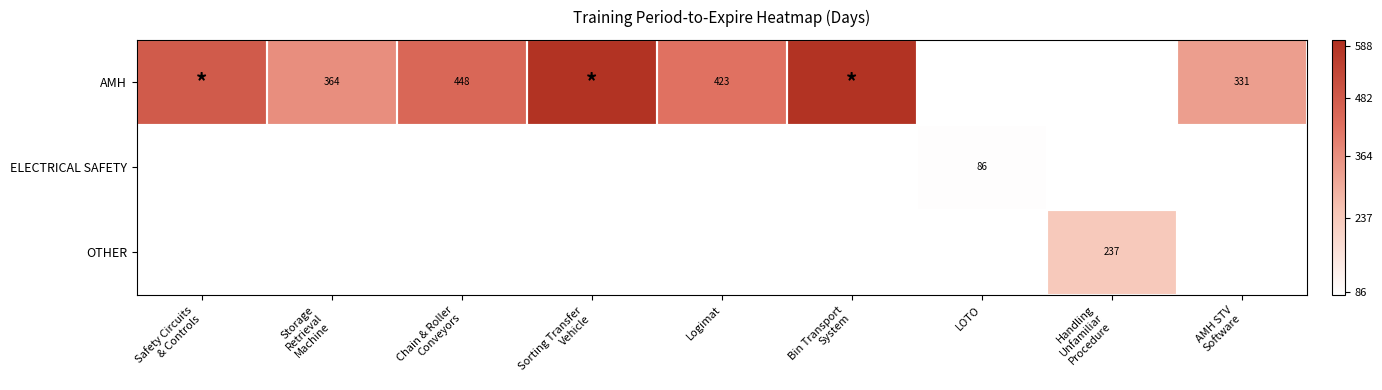

At how many categories does at least one series exceed 150?

8